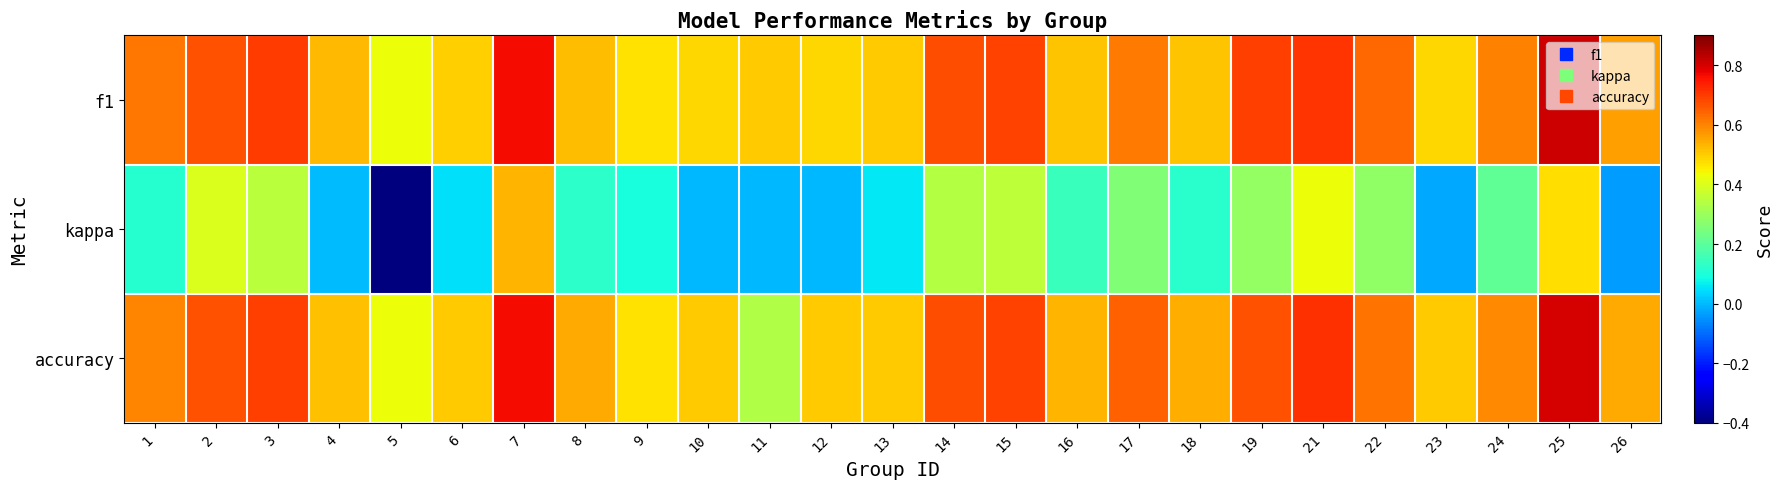

What is the total value across all series at 14?

1.7